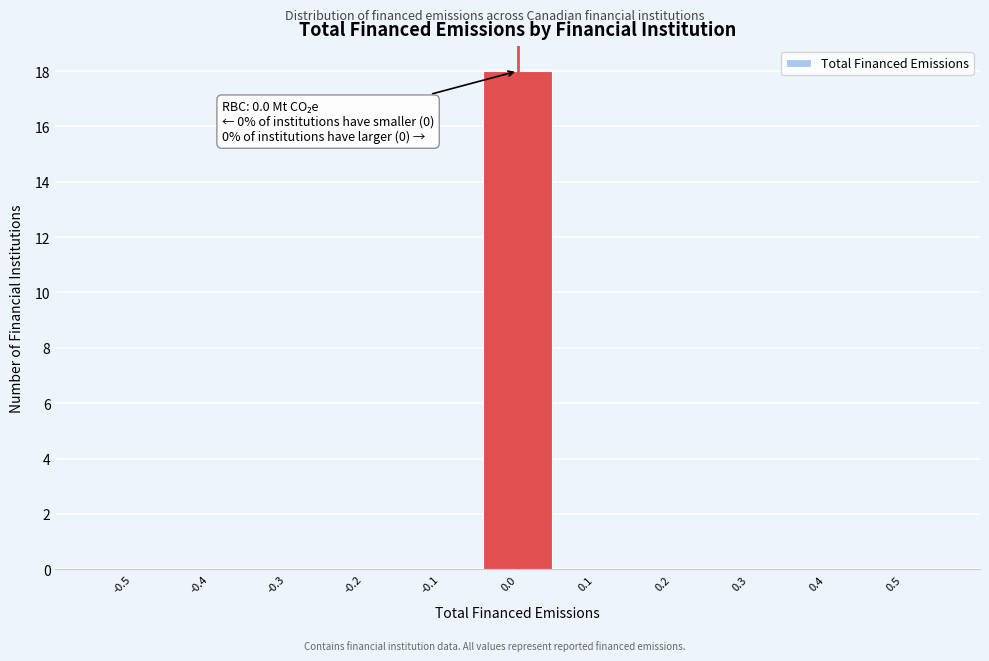

Reading right to left, what are all the values shown in this chart?

0.5=0	0.4=0	0.3=0	0.2=0	0.1=0	0.0=18	-0.1=0	-0.2=0	-0.3=0	-0.4=0	-0.5=0